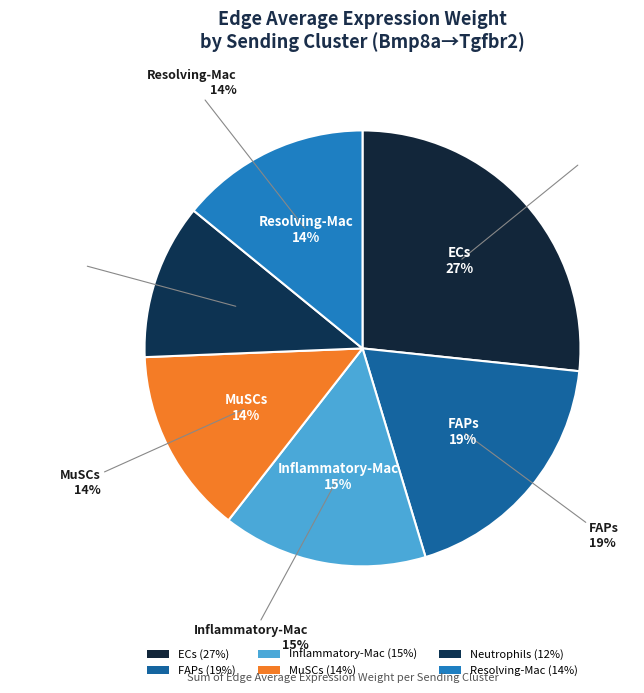

To the nearest percent, what percentage of the pie is Neutrophils?

12%